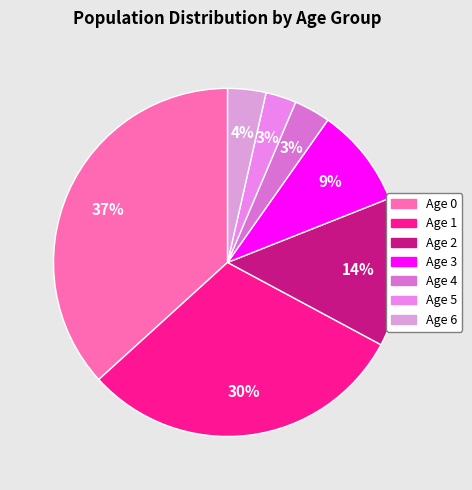

Which slice is the smallest?

Age 5